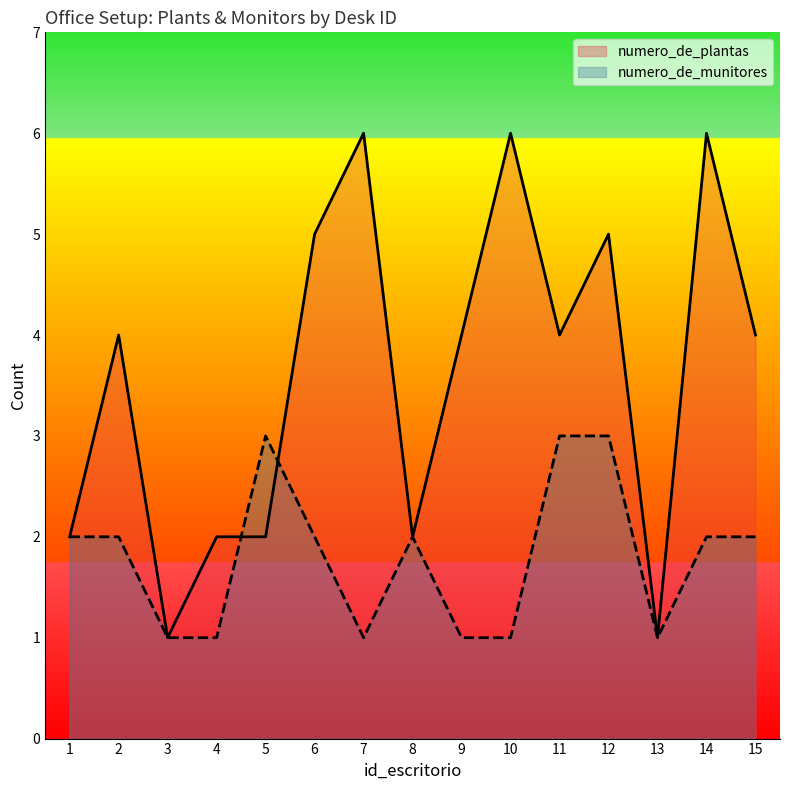

Does the chart display data point markers on the line(s)?

No